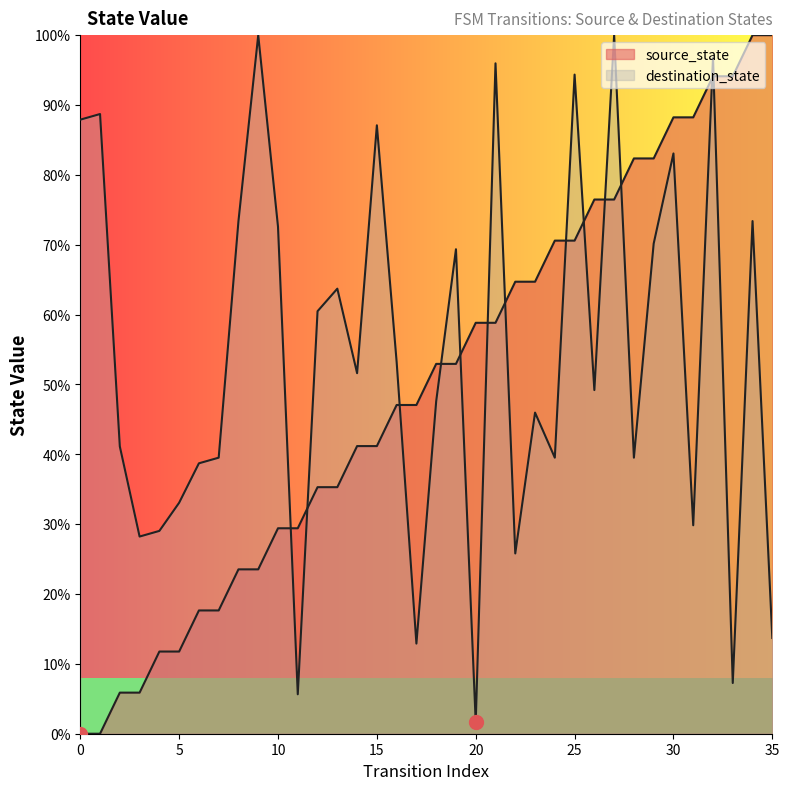

How many data points in destination_state are above 51?

18